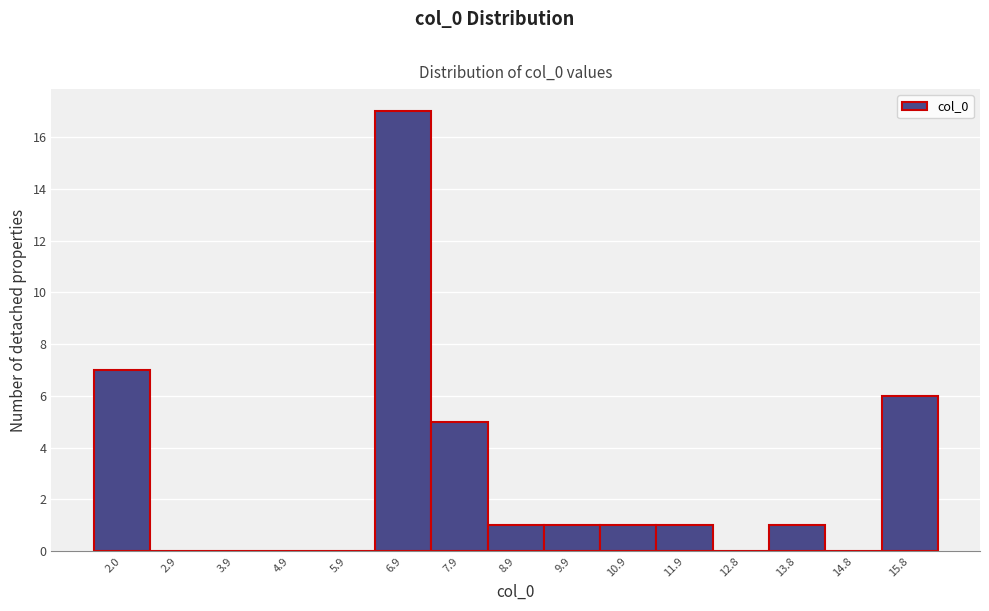

What is the sum of all values?

40